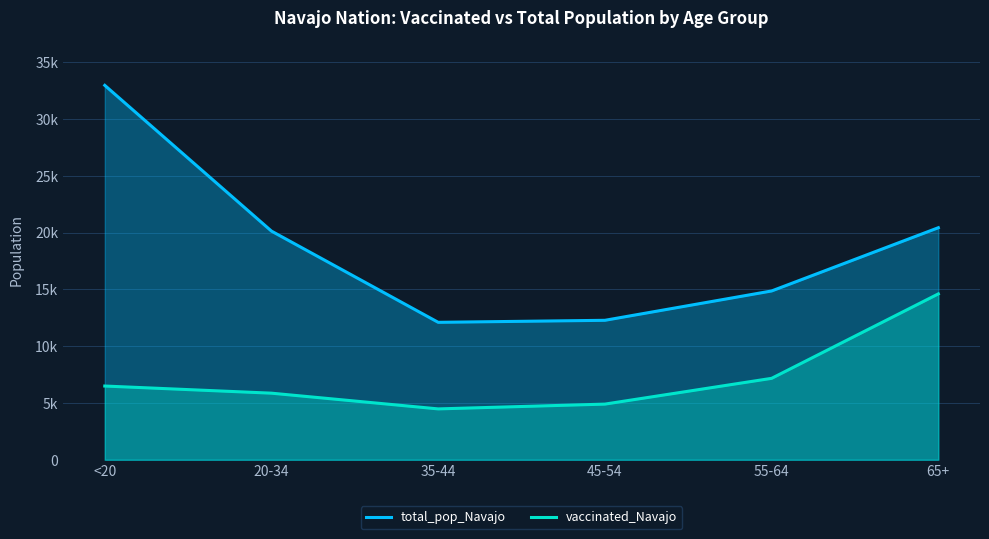

Does the chart display data point markers on the line(s)?

No